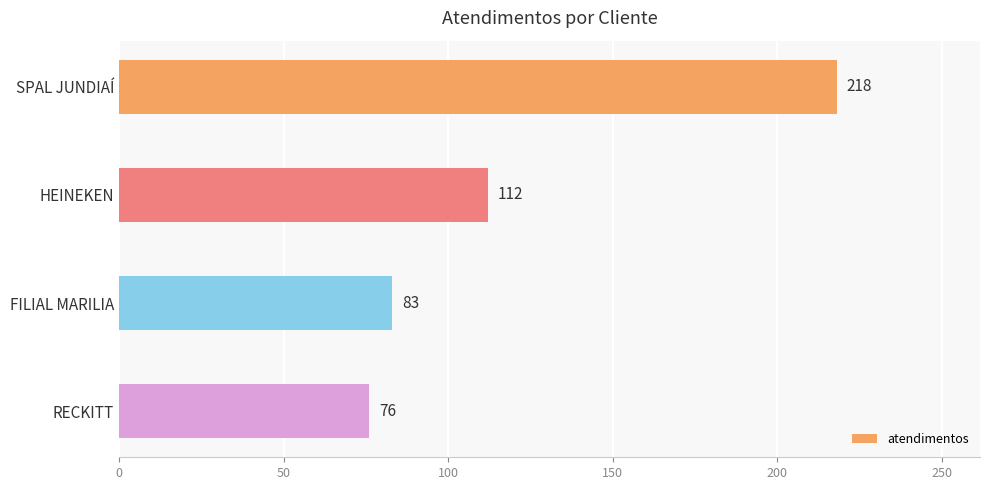

Where is the data nearest to the value 147?

HEINEKEN